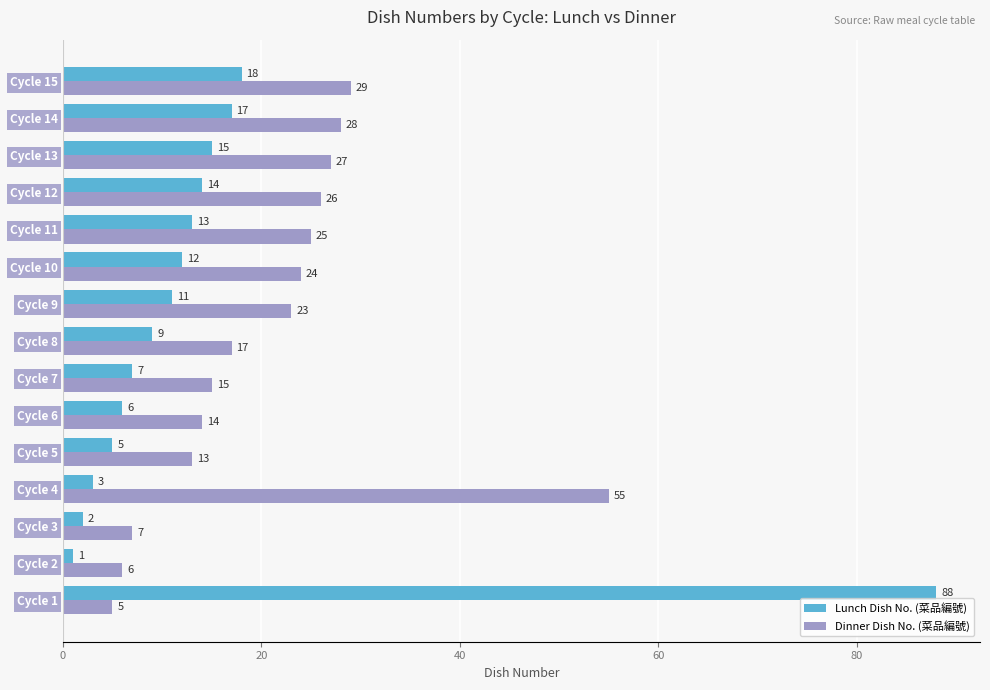

Is the value of Dinner Dish No. (菜品編號) at Cycle 5 greater than the value of Lunch Dish No. (菜品編號) at Cycle 6?

Yes